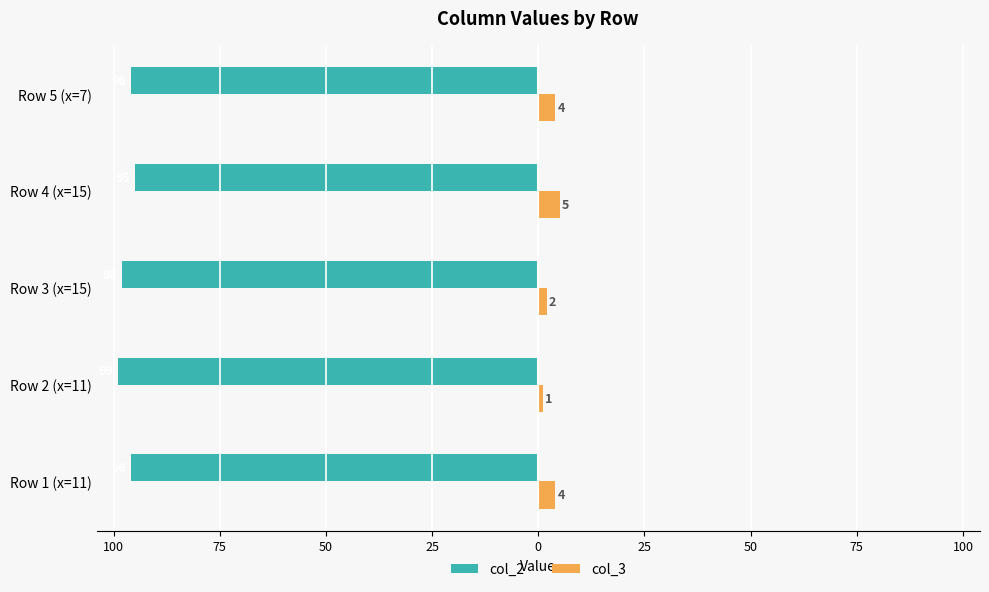

List the series in order of their peak value, lowest first.

col_2, col_3